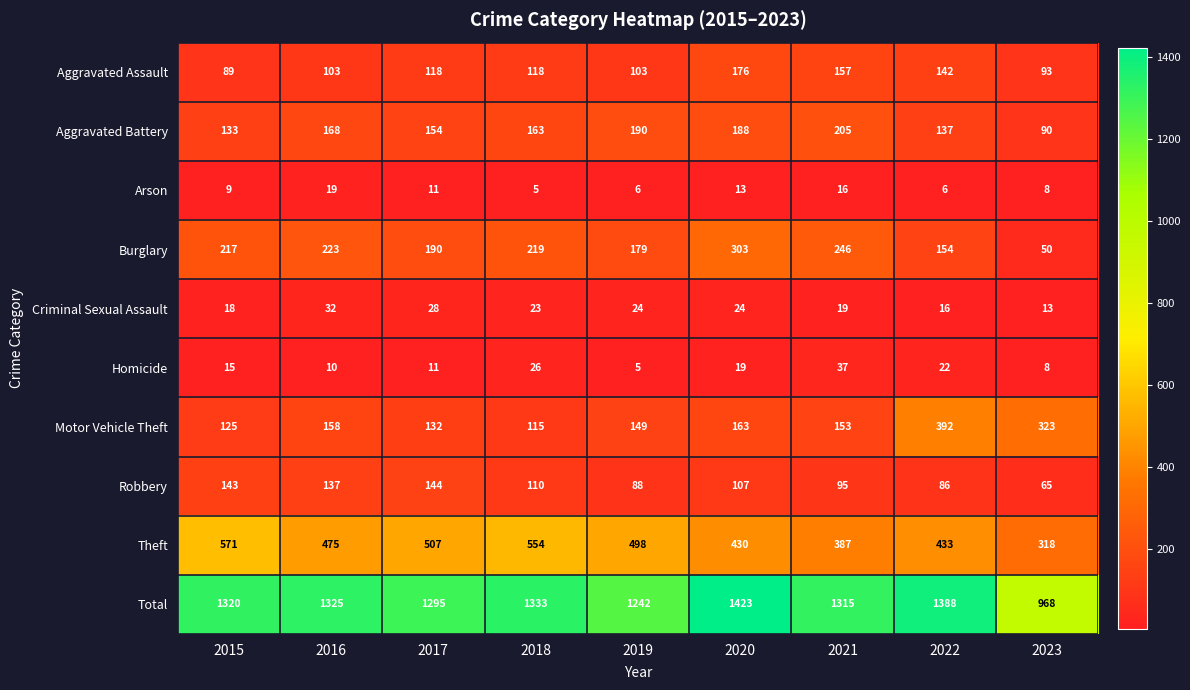

List the series in order of their peak value, highest first.

Total, Theft, Motor Vehicle Theft, Burglary, Aggravated Battery, Aggravated Assault, Robbery, Homicide, Criminal Sexual Assault, Arson